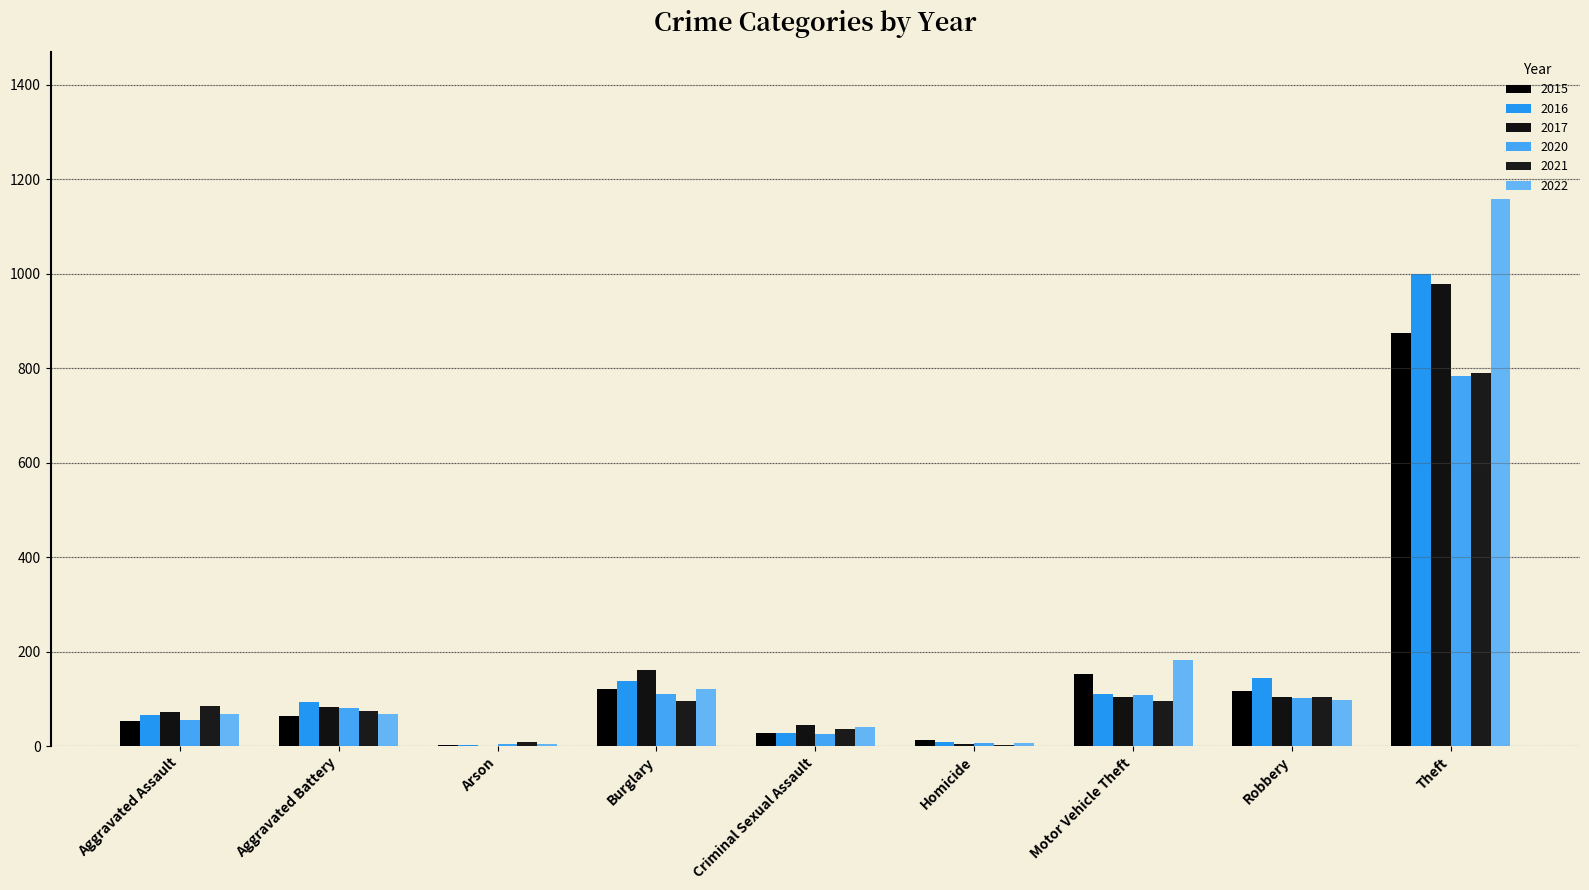

What is the spread (max minus min) of values at Criminal Sexual Assault?

18